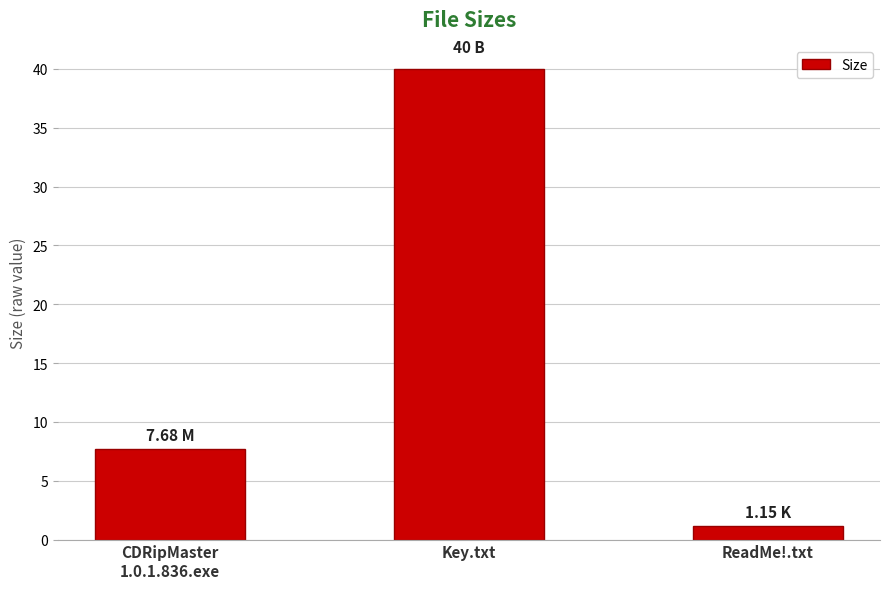

Rank the categories by value from highest to lowest.

Key.txt, CDRipMaster
1.0.1.836.exe, ReadMe!.txt